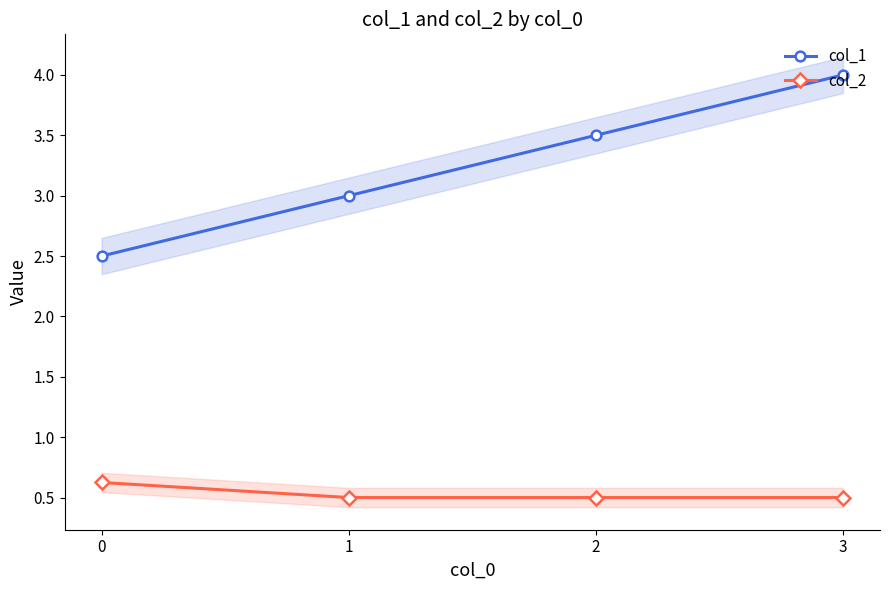

Reading left to right, extract all data points from this chart.

col_1: 2.5	3.0	3.5	4.0
col_2: 0.6	0.5	0.5	0.5